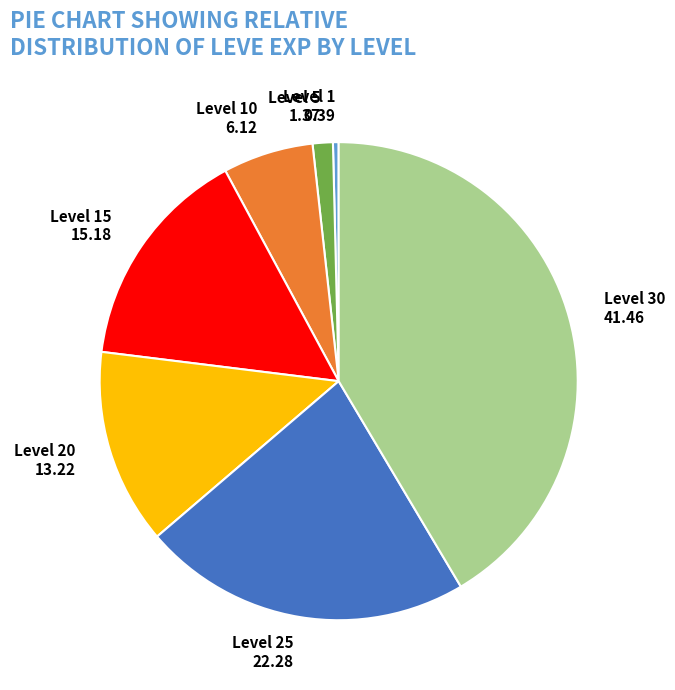

Combined, do Level 30 41.46 and Level 25 22.28 account for over 50%?

Yes